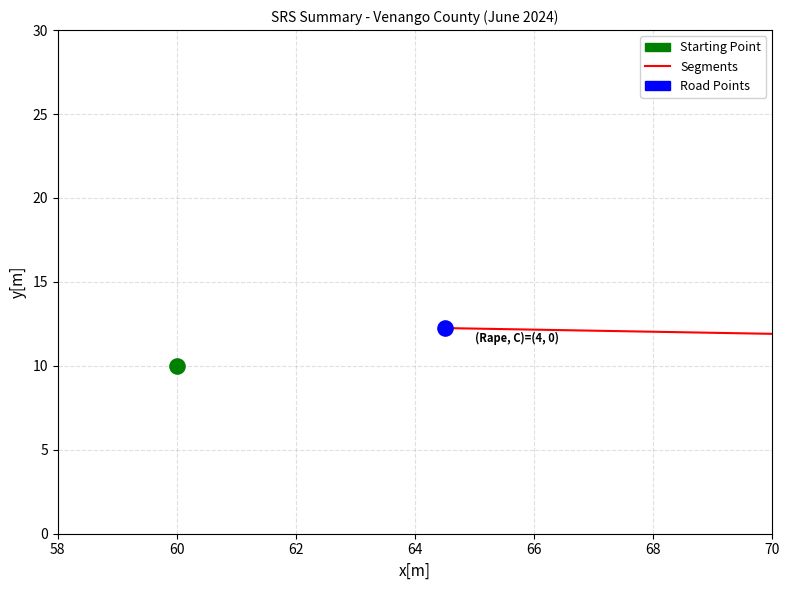

Which series reaches the maximum Y coordinate?

Segments